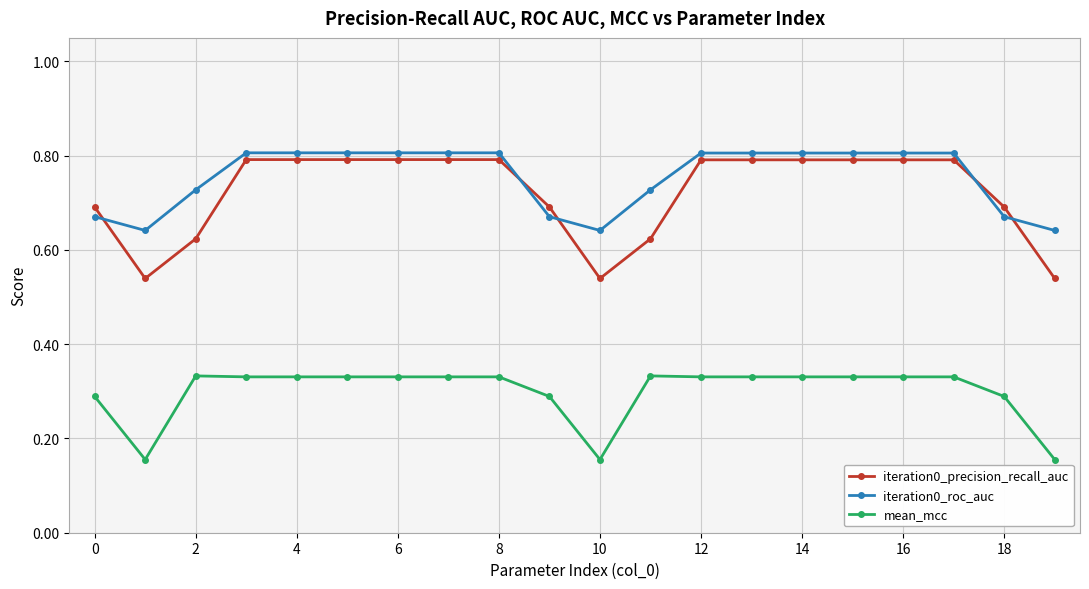

What is the greatest value displayed?

0.8